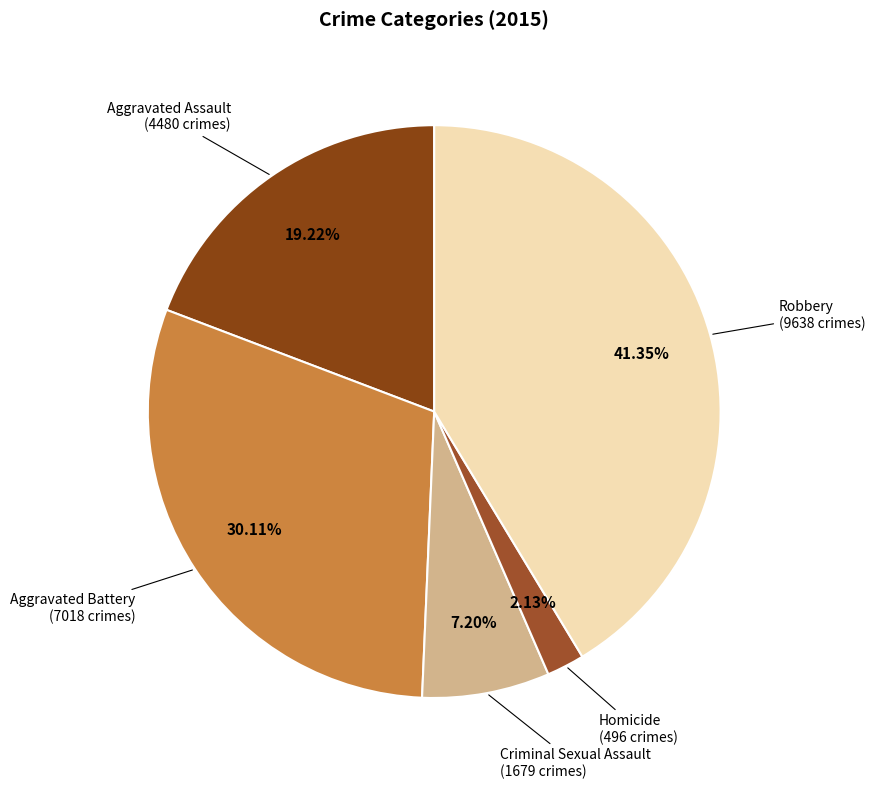

Rank the categories by value from highest to lowest.

Robbery, Aggravated Battery, Aggravated Assault, Criminal Sexual Assault, Homicide